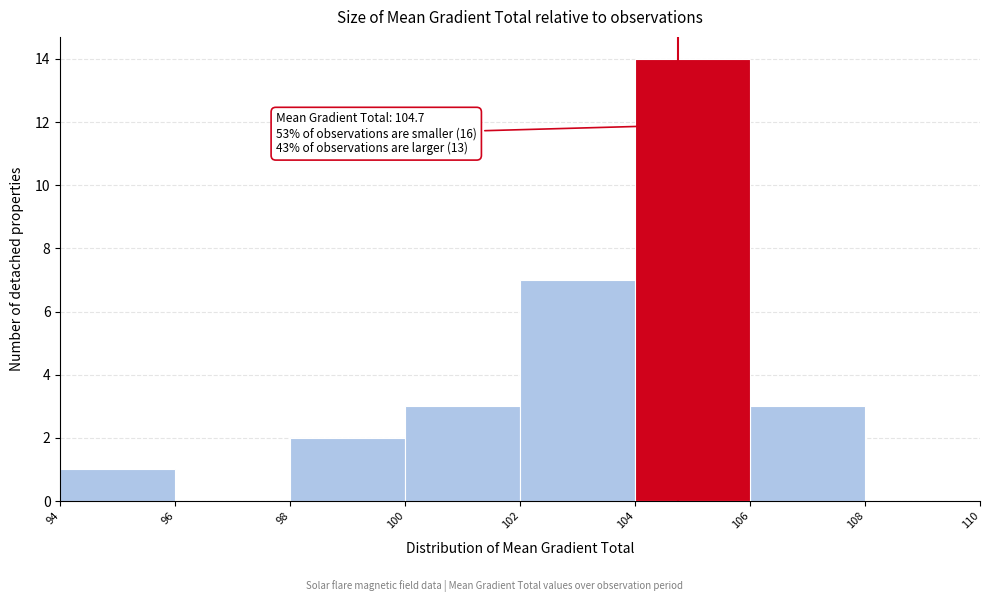

Over which range of the x-axis is the bar tallest?

104 to 106